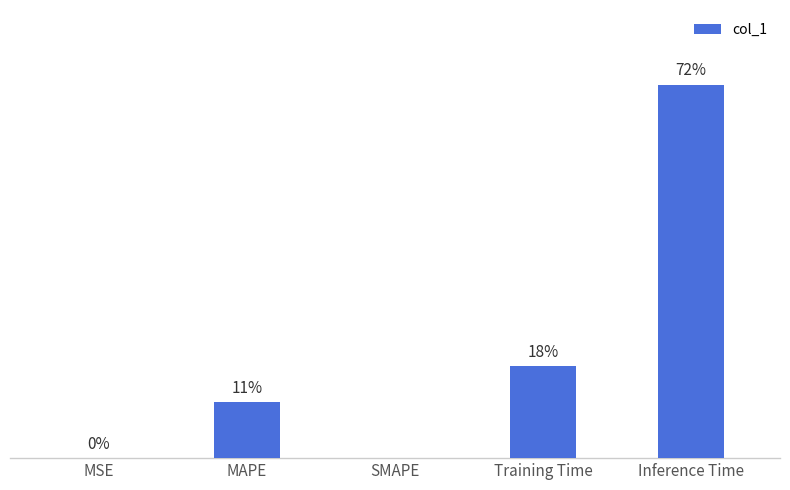

Are the bars horizontal?

No